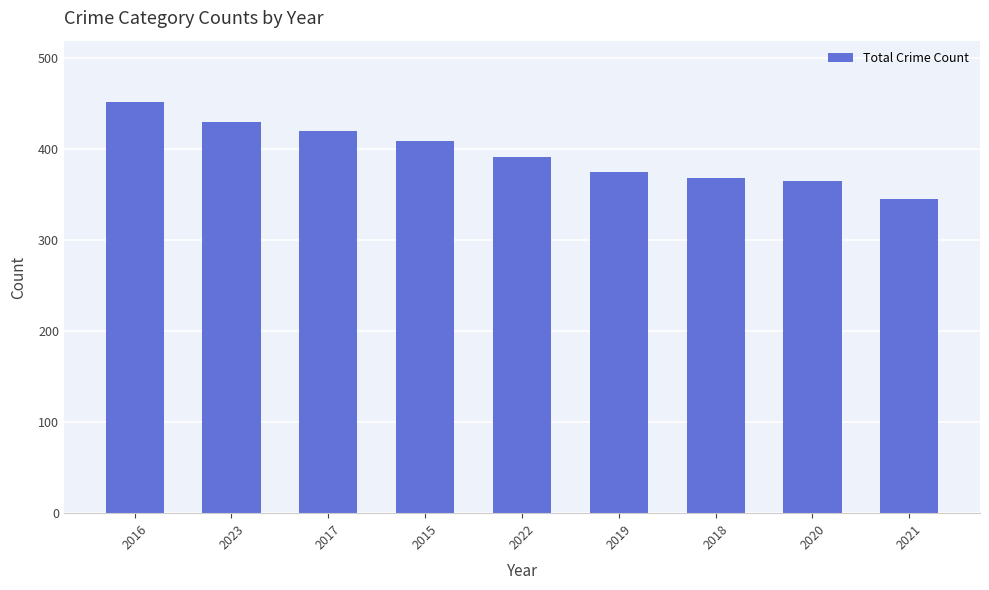

What is the approximate value at 2018?

368